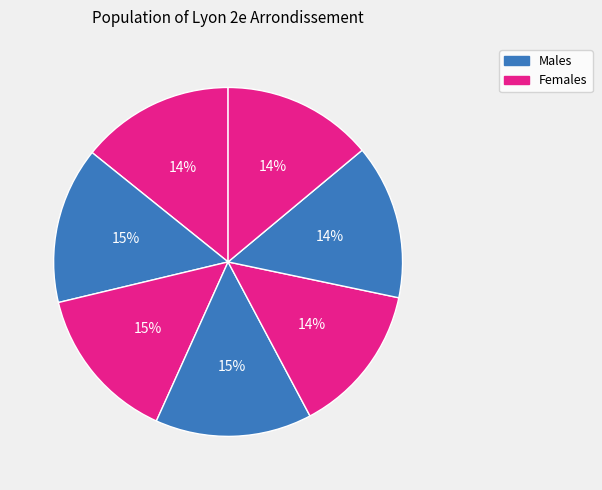

Count the number of slices in the pie.

7